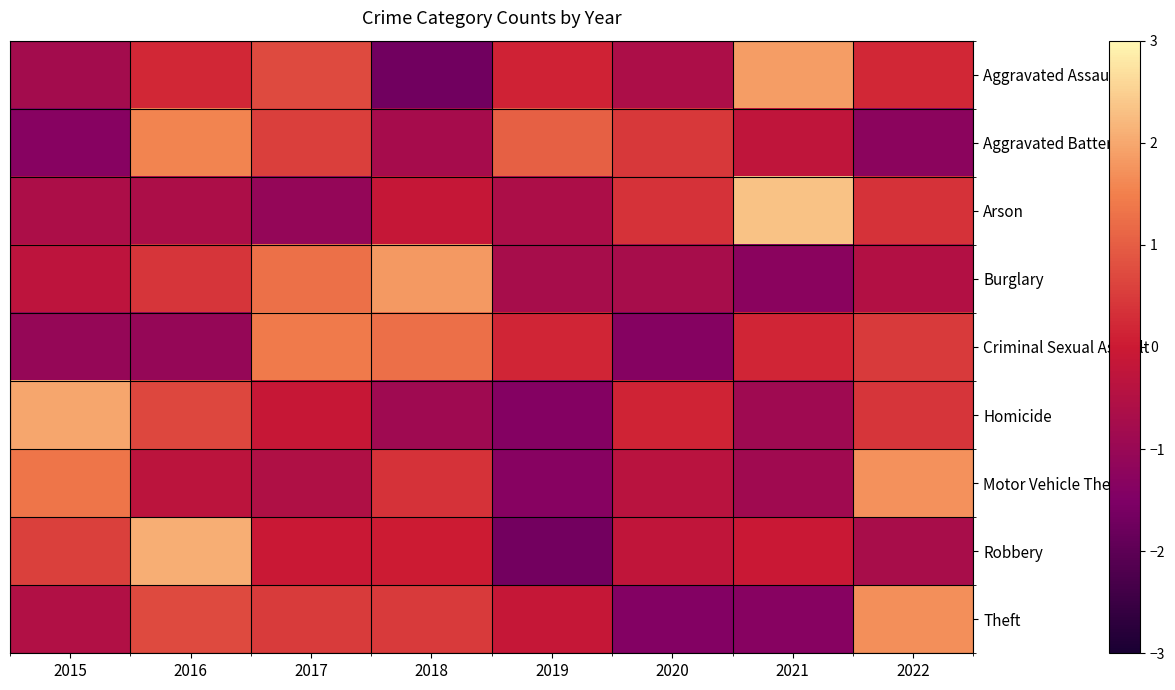

Between 2018 and 2021, which series saw the biggest shift?

Aggravated Assault